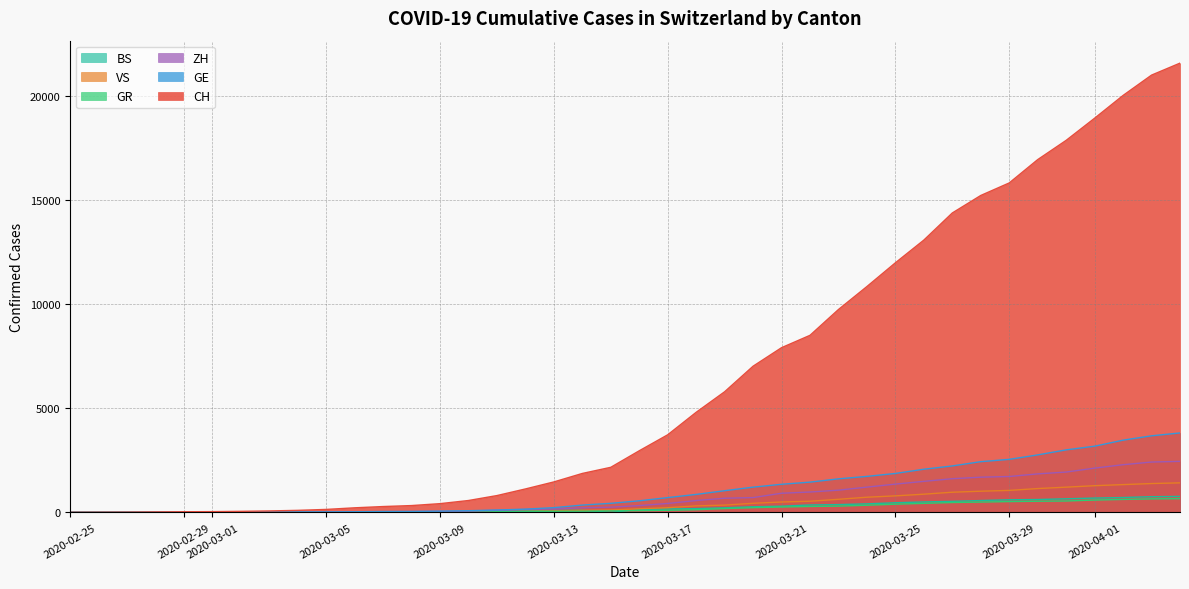

Does the chart display data point markers on the line(s)?

No